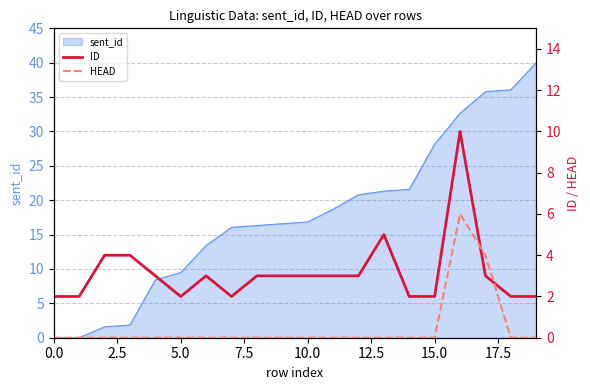

How many categories are shown in the chart?

20